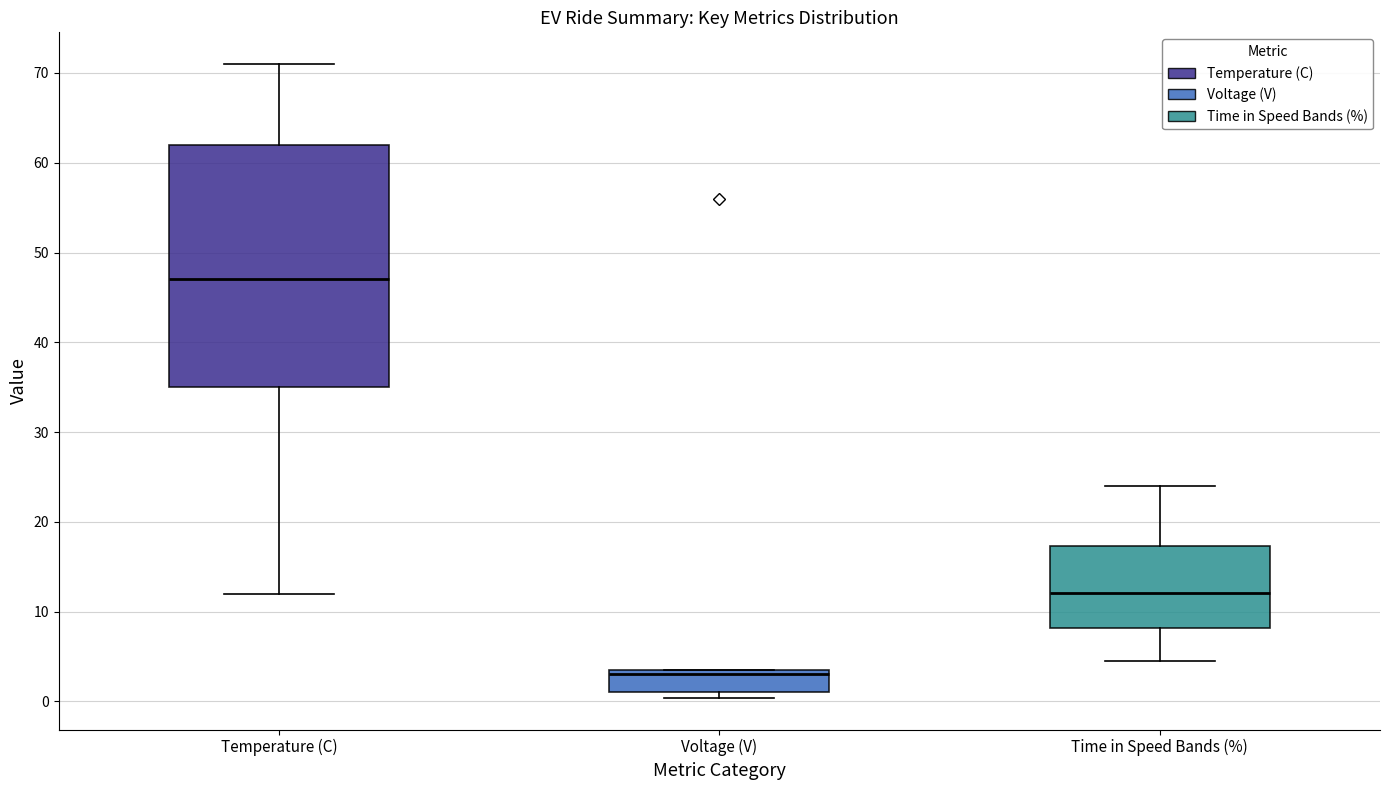

Which box's median line is the lowest?

Voltage (V)